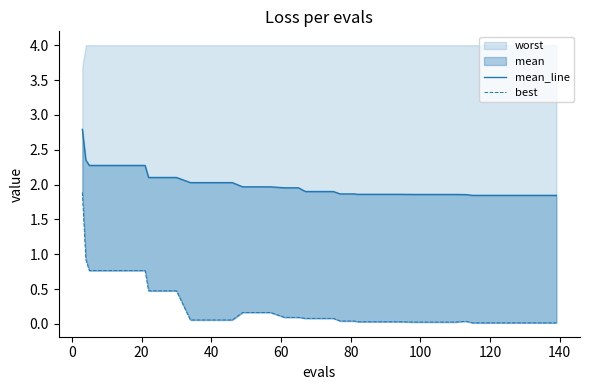

True or false: best and mean_line intersect in this chart.

False